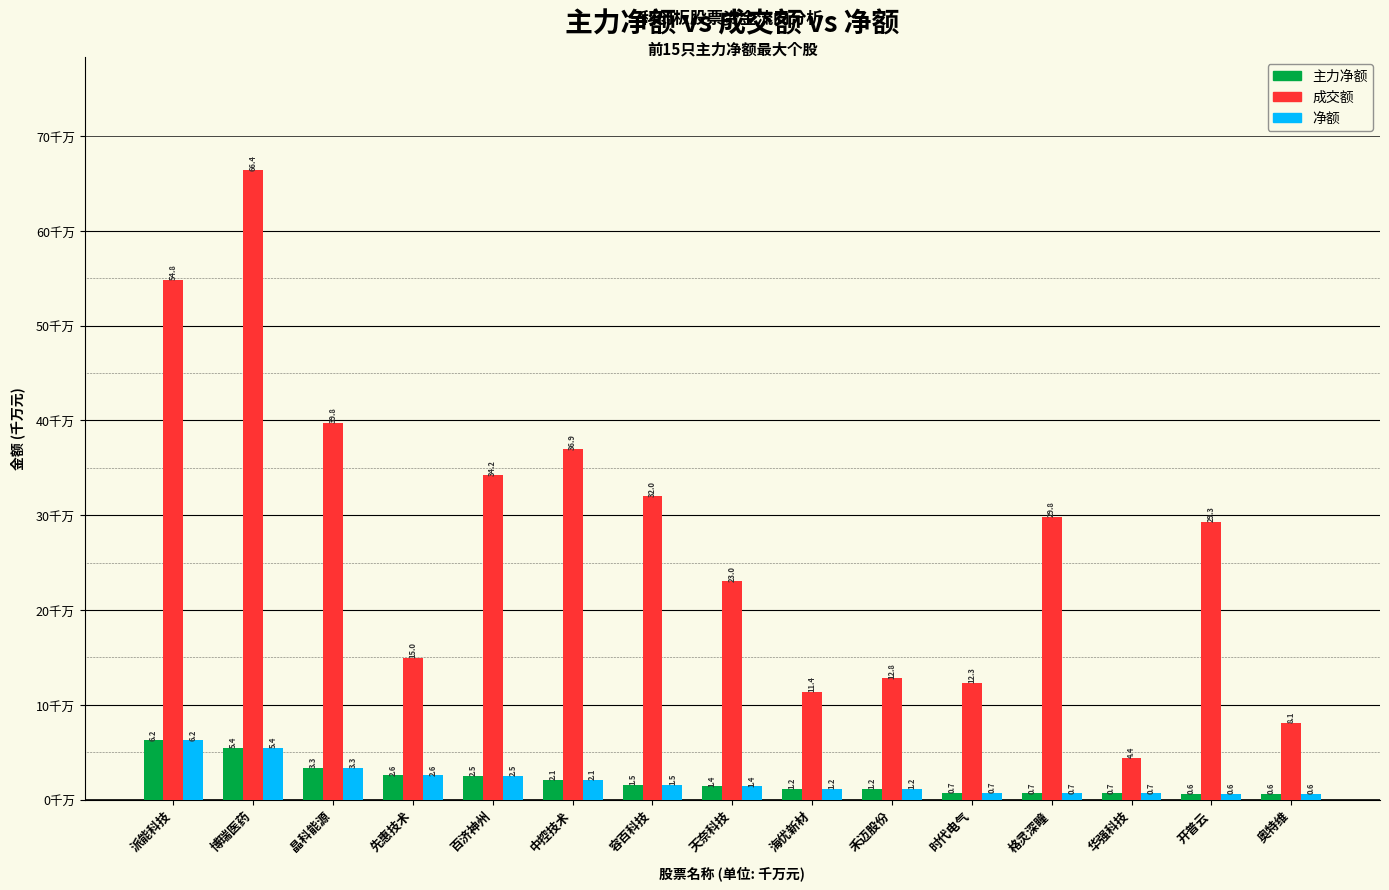

Is it true that 净额 equals 1.8 at 博瑞医药?

False